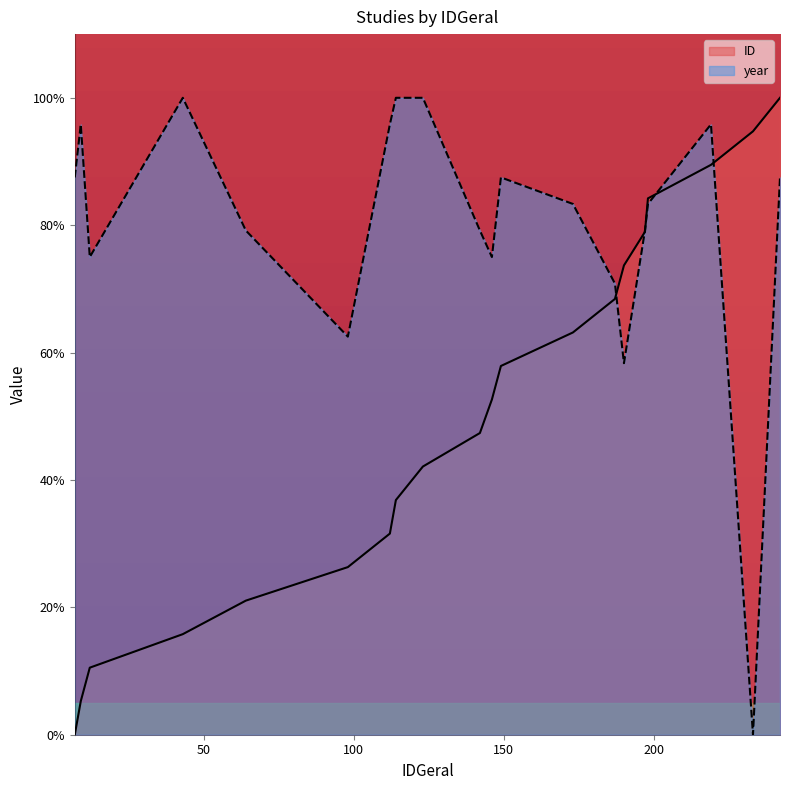

Which series has the largest total across all categories?

year